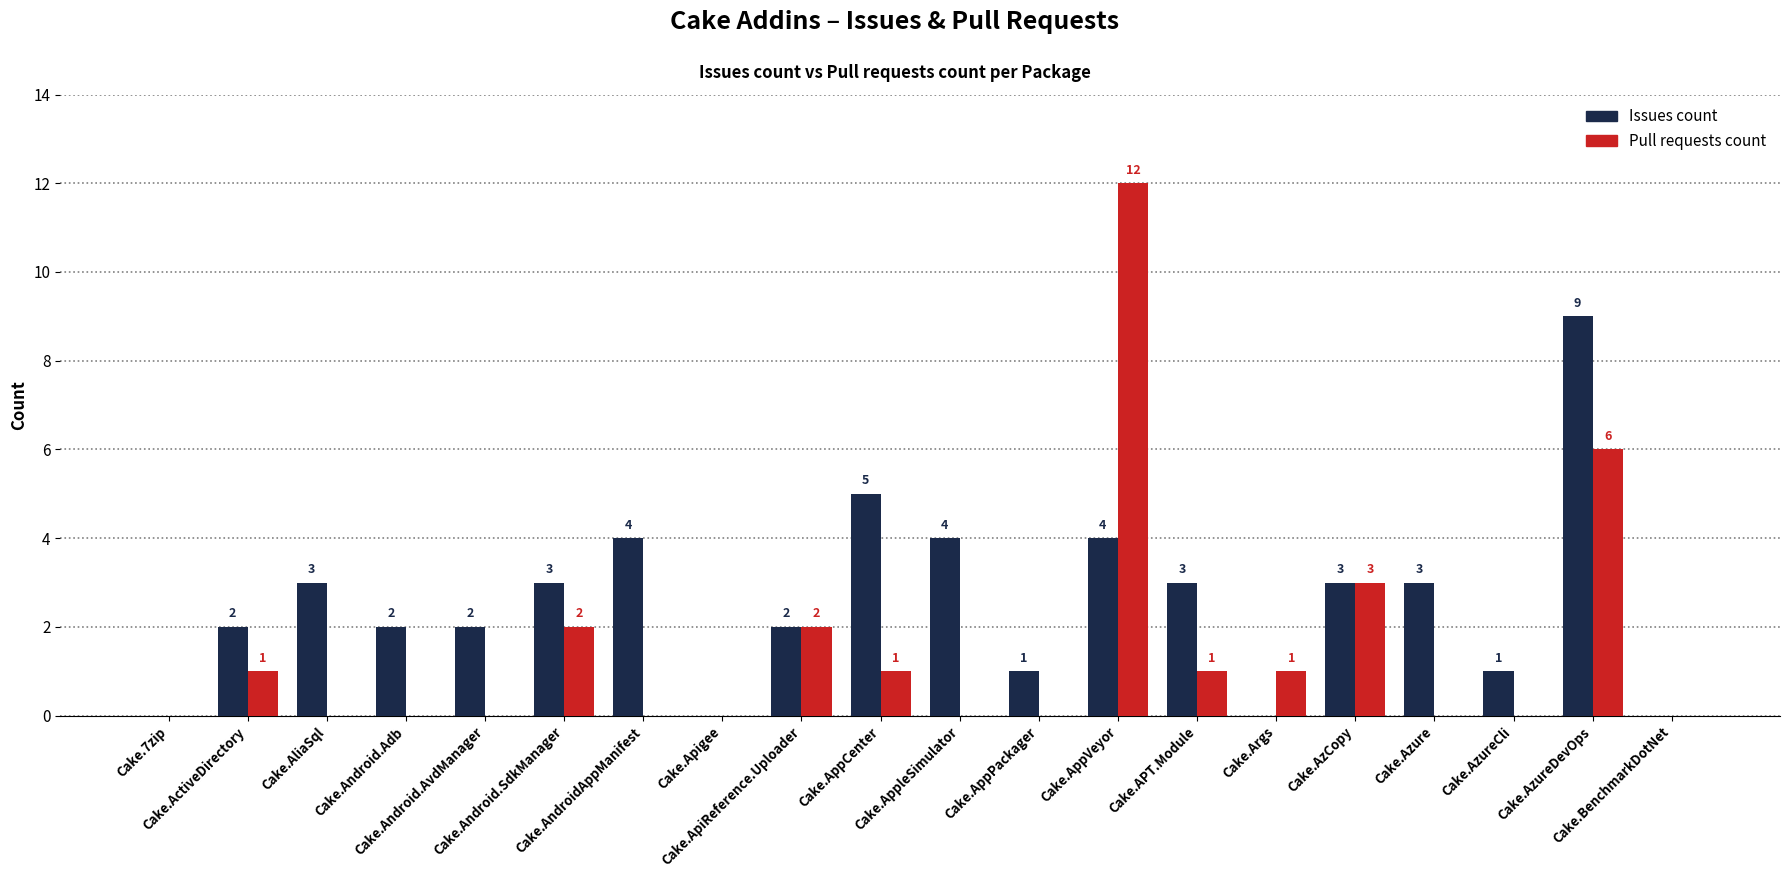

At which category is the sum across all series the highest?

Cake.AppVeyor